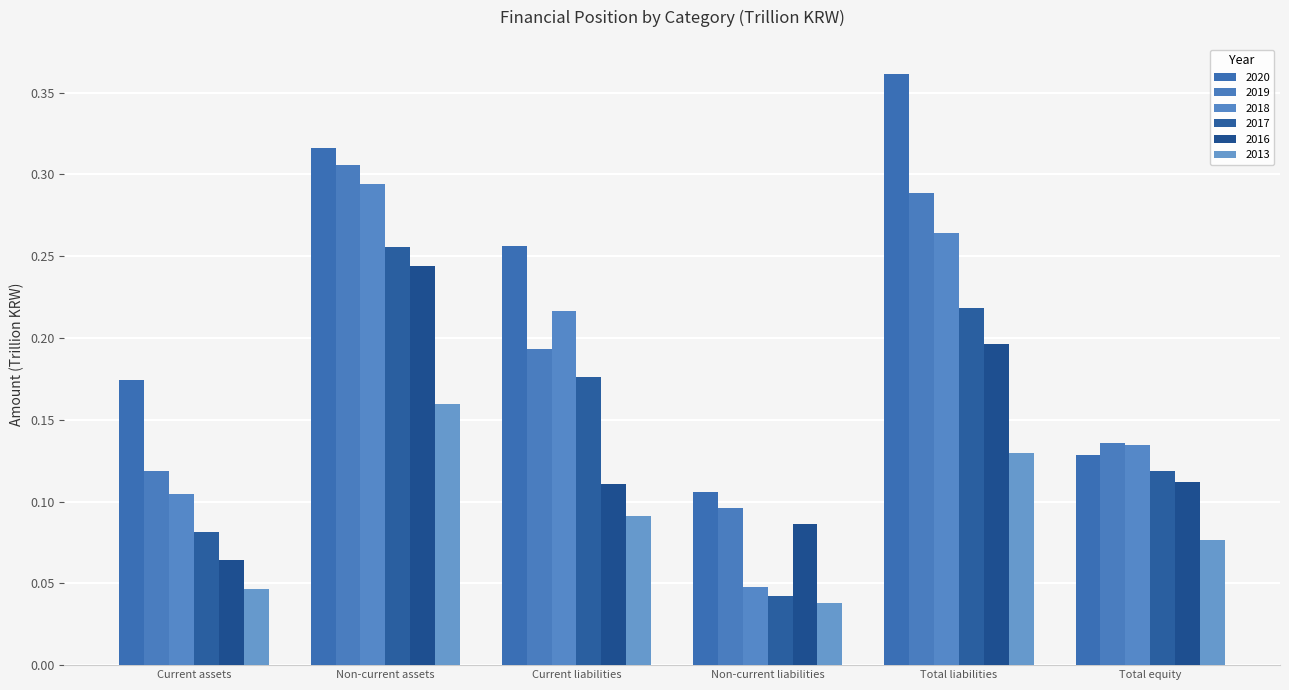

True or false: 2018 has a value of 0.3 at Total liabilities.

True